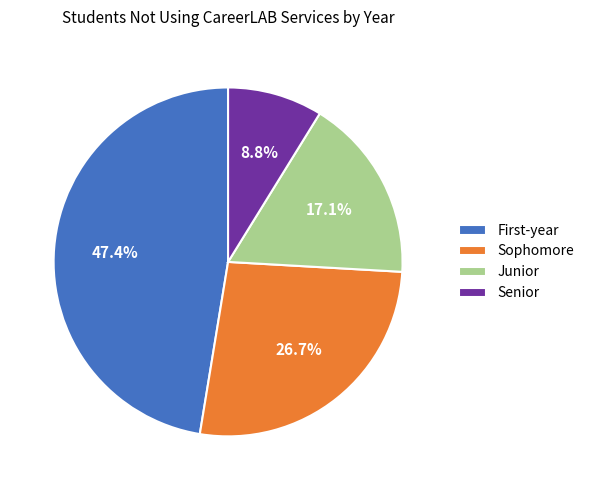

True or false: Sophomore accounts for 17% of the total.

False